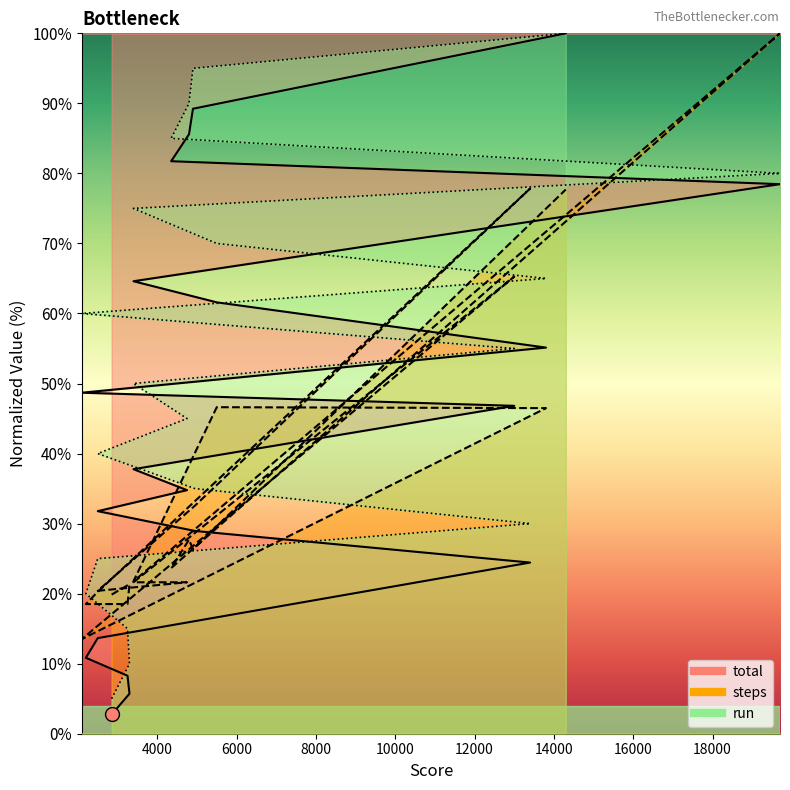

Is the value of run at 2500 greater than the value of total at 4350?

No